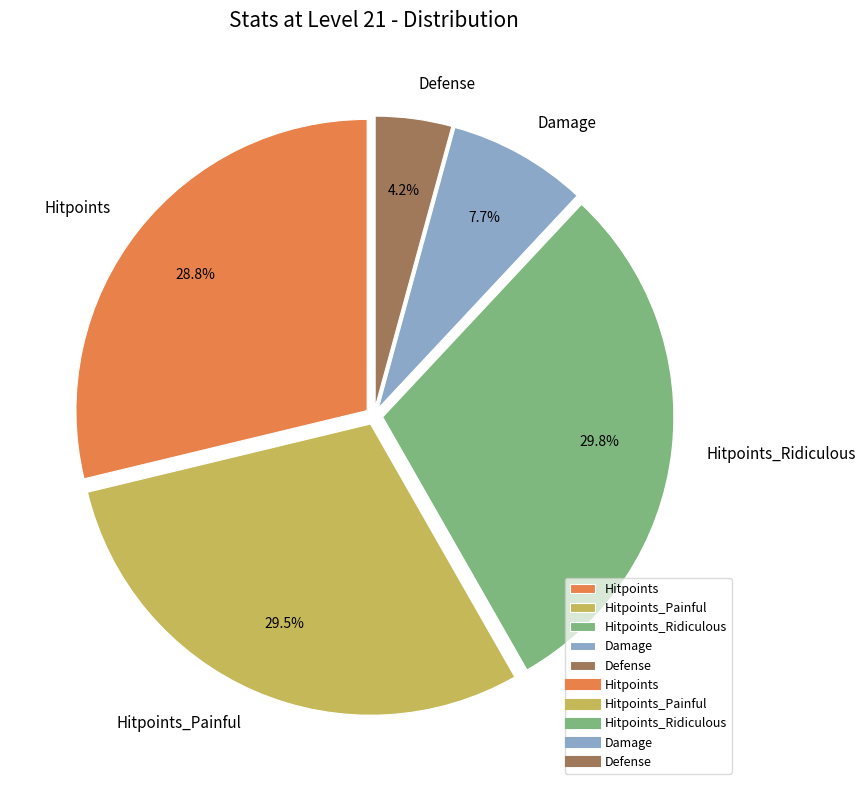

What percentage is the Damage slice, to the nearest percent?

8%